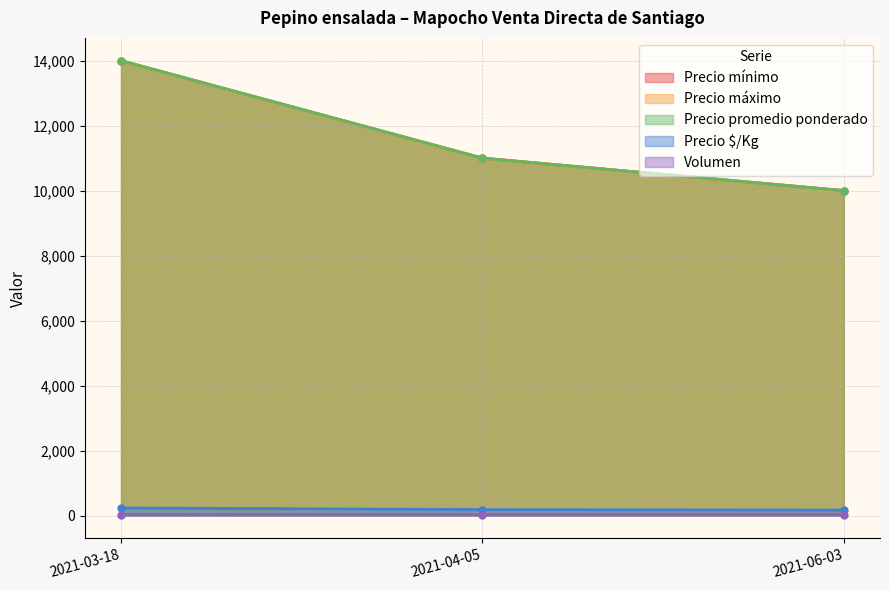

At which label does Precio promedio ponderado reach its minimum?

2021-06-03